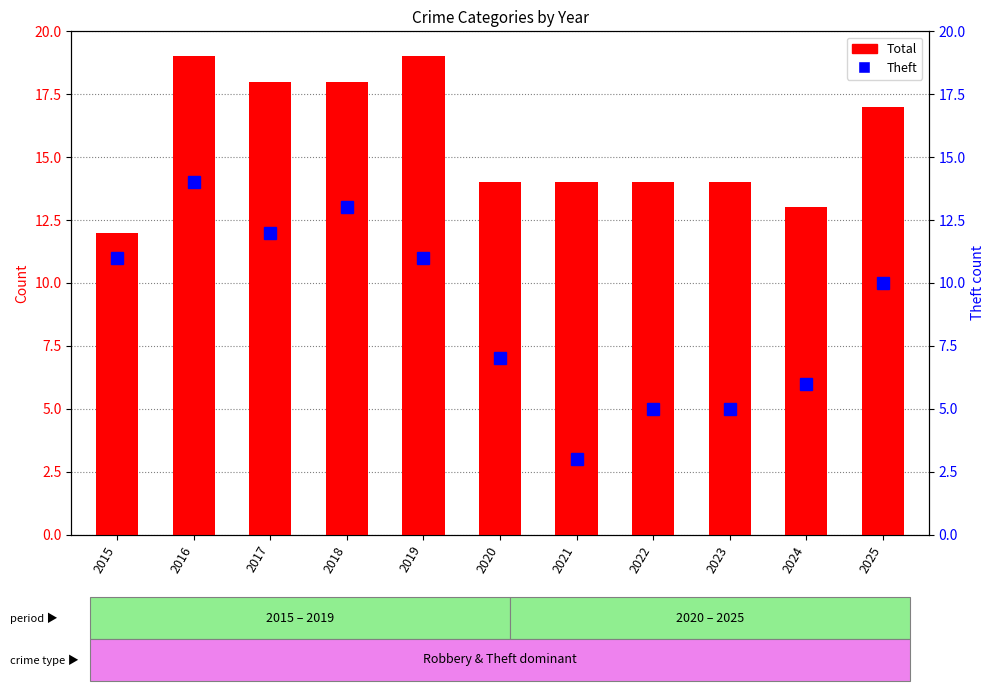

At which category does the chart reach its minimum across all series?

2021